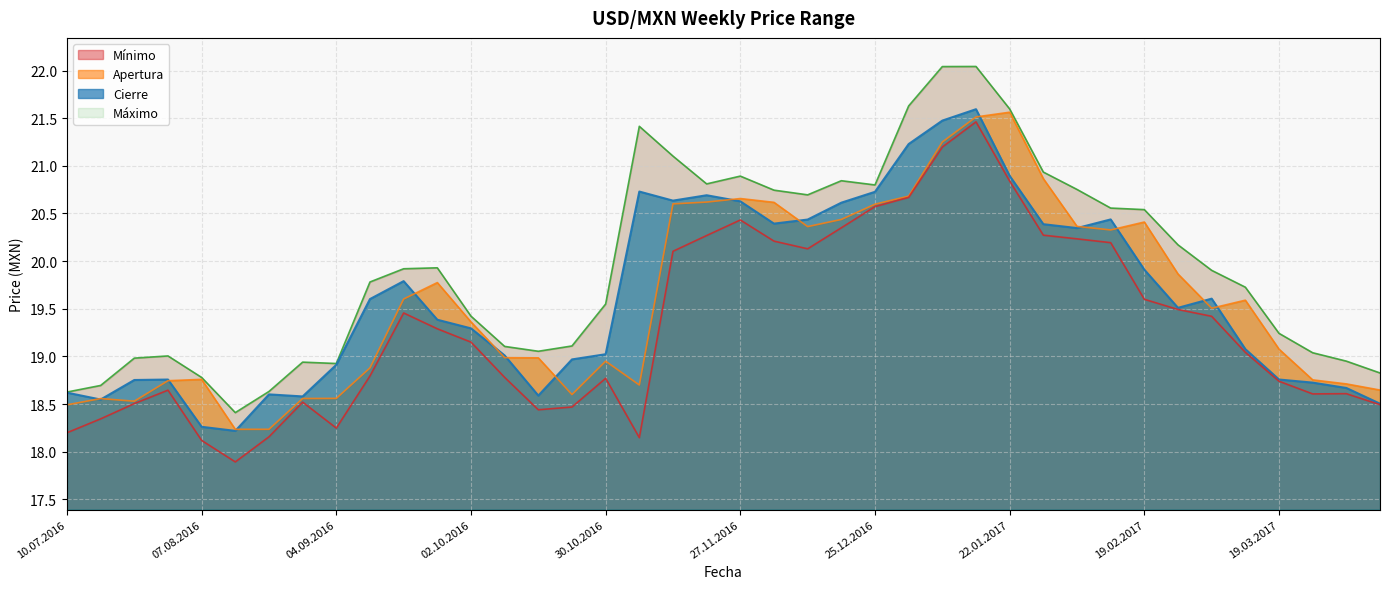

The Mínimo series shows 6.6 at 26.02.2017. True or false?

False